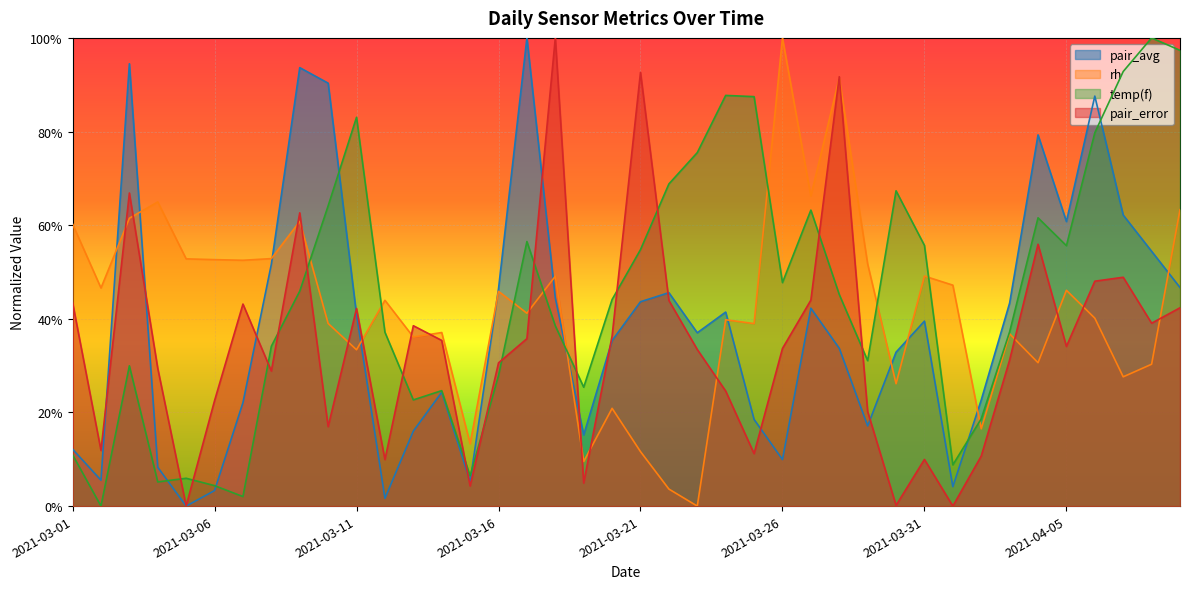

At how many categories does at least one series exceed 68?

18